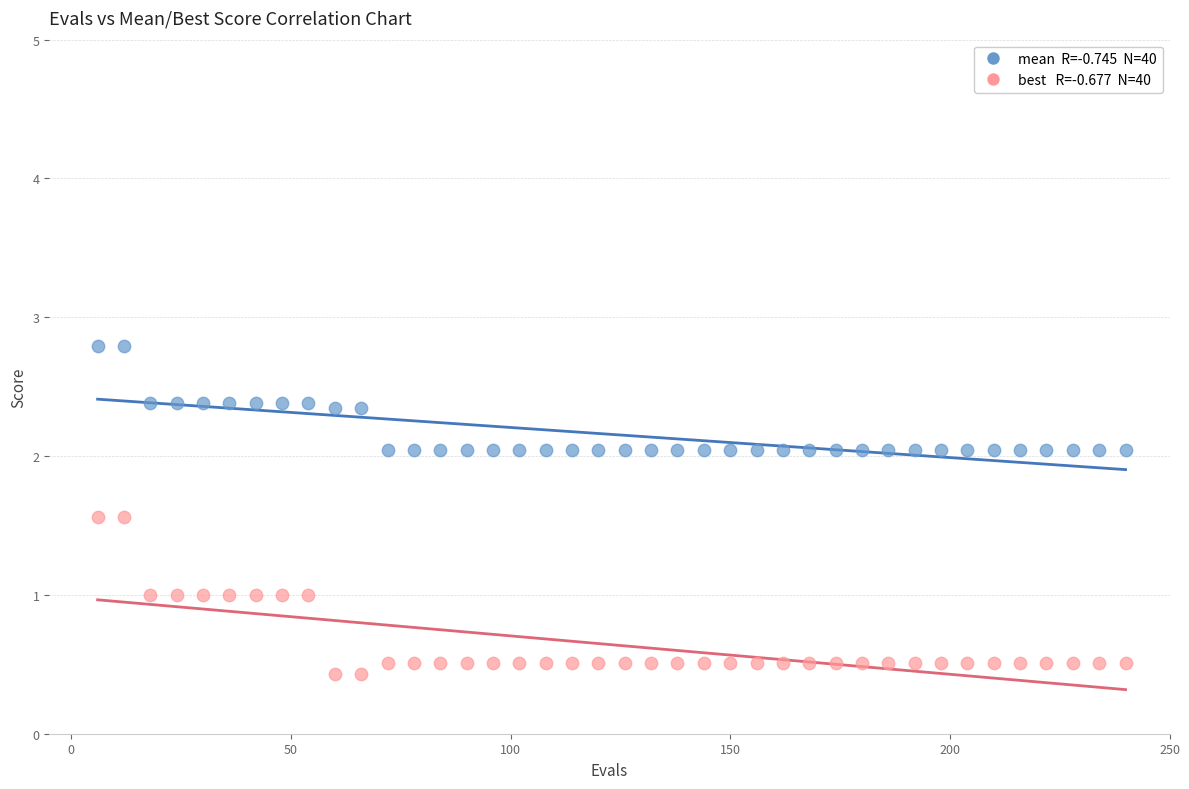

Across all data points, what is the range of X values (max minus min)?

234.0